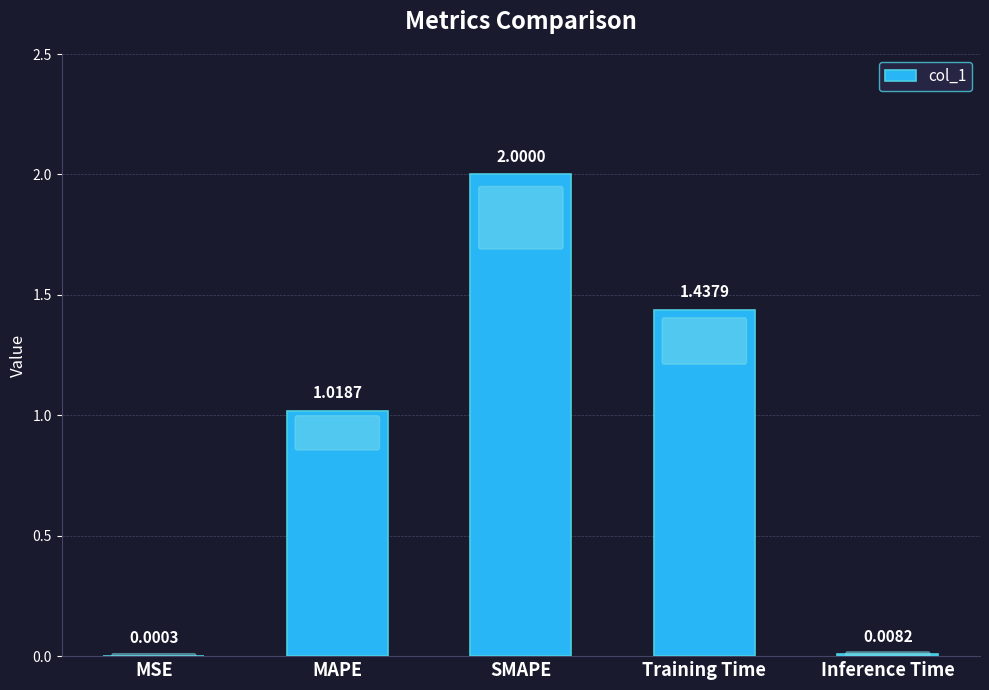

Which has a higher value, Training Time or MSE?

Training Time